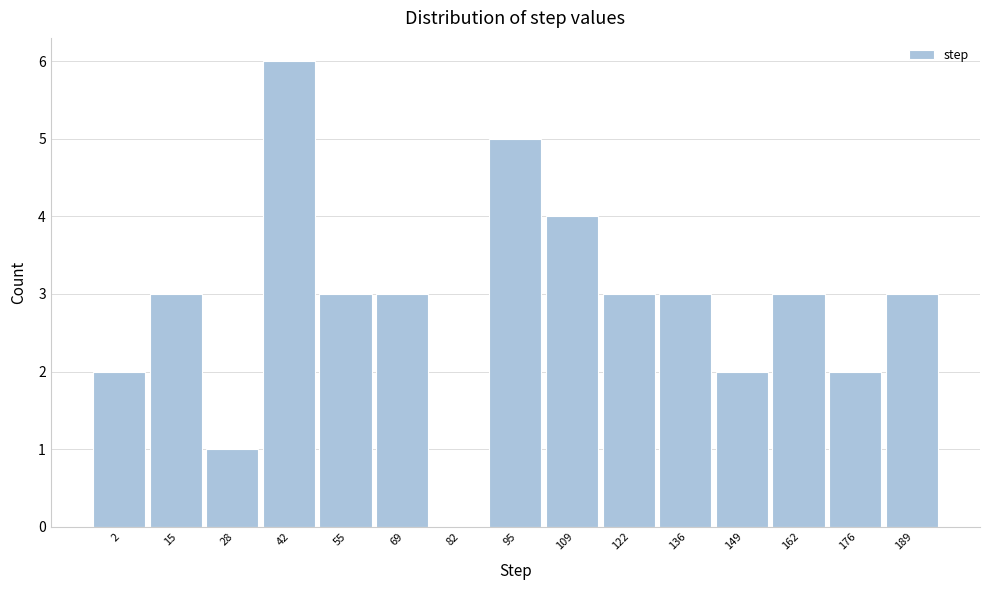

Reading left to right, what are all the values shown in this chart?

2=2	15=3	28=1	42=6	55=3	69=3	82=0	95=5	109=4	122=3	136=3	149=2	162=3	176=2	189=3